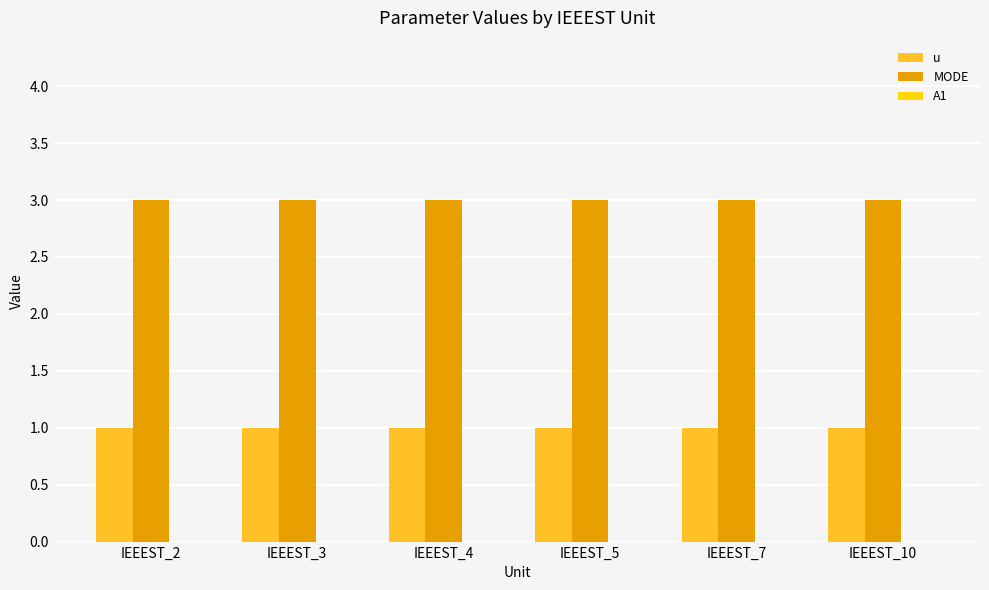

Rank the series at IEEEST_5 from highest to lowest value.

MODE, u